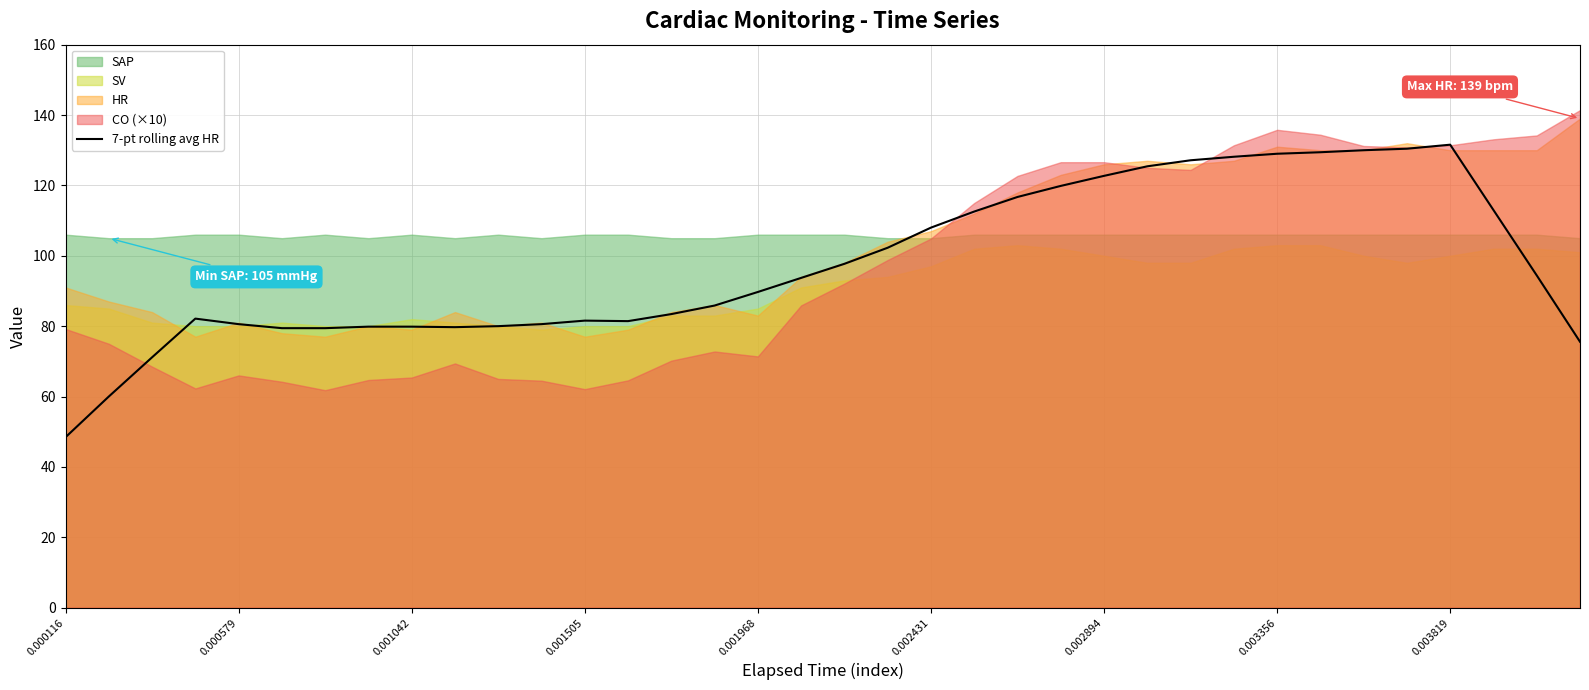

The chart shows a value of 130.4 at 31. True or false?

True